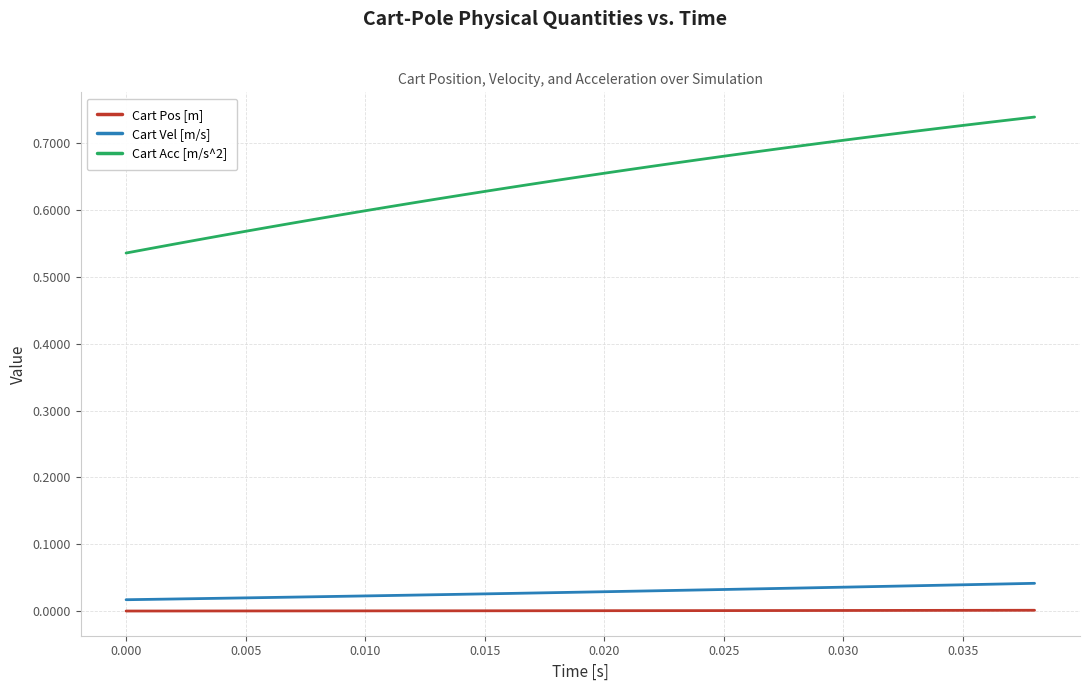

Which series has the largest range (max minus min)?

Cart Acc [m/s^2]